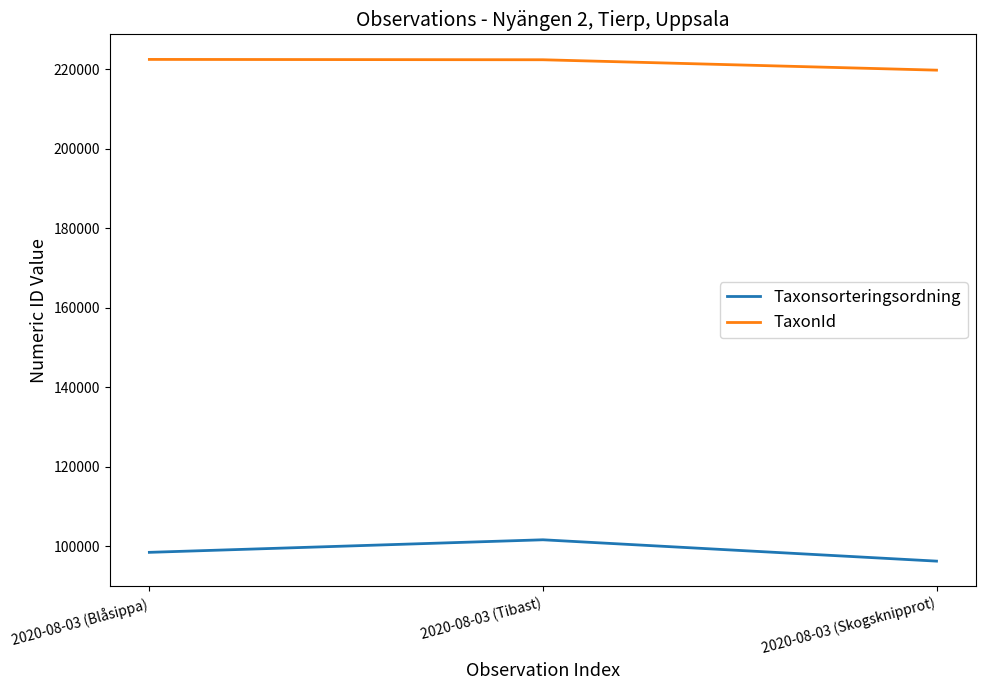

What position from the right is 2020-08-03 (Blåsippa)?

3